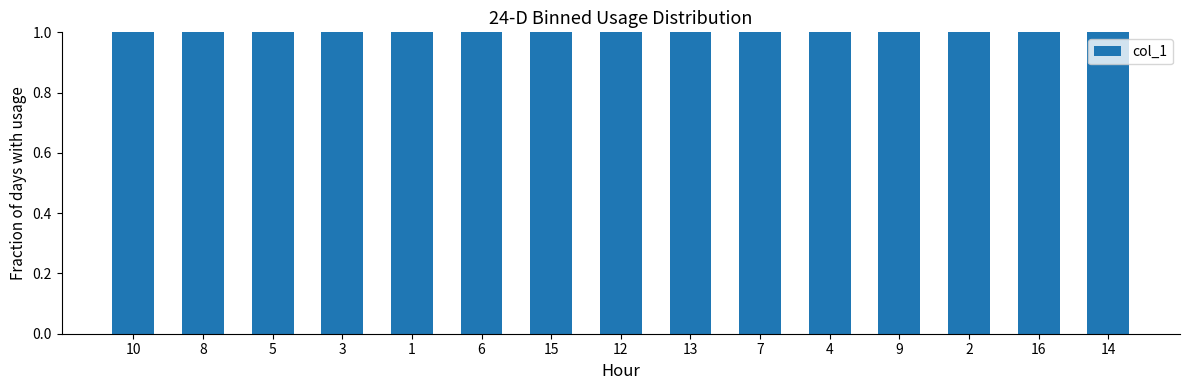

What is the change in value from 4 to 2?

+2